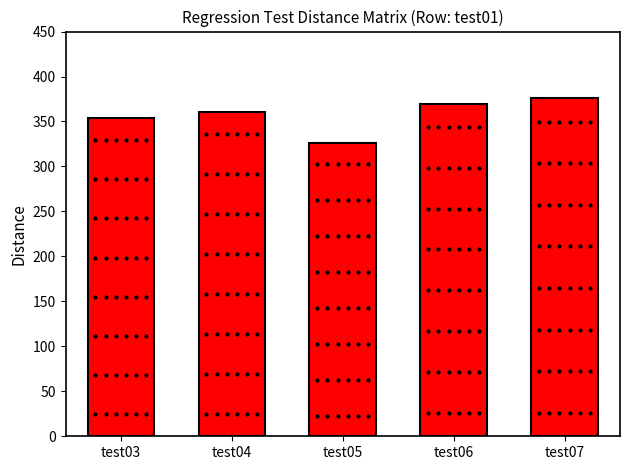

Does the chart contain stacked bars?

No